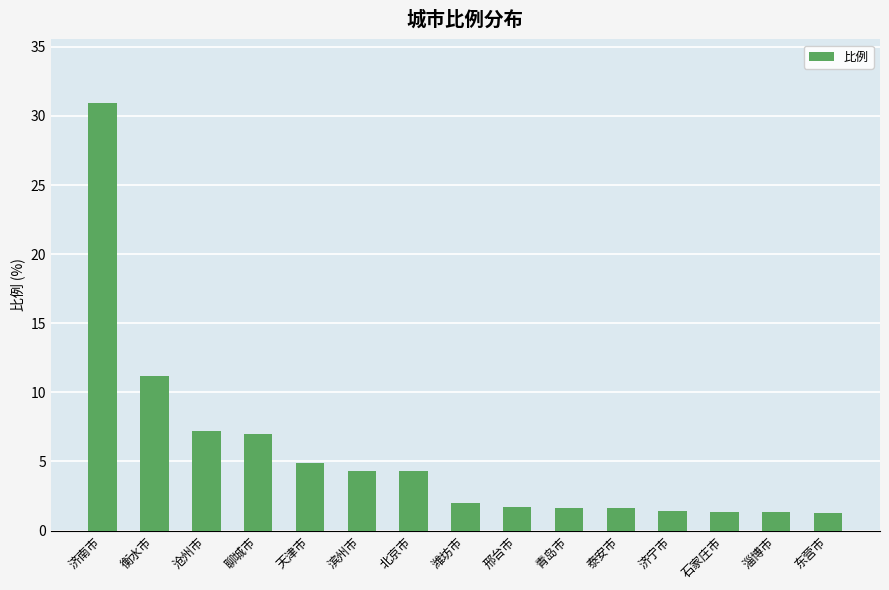

What is the difference between the maximum and minimum values?

29.6